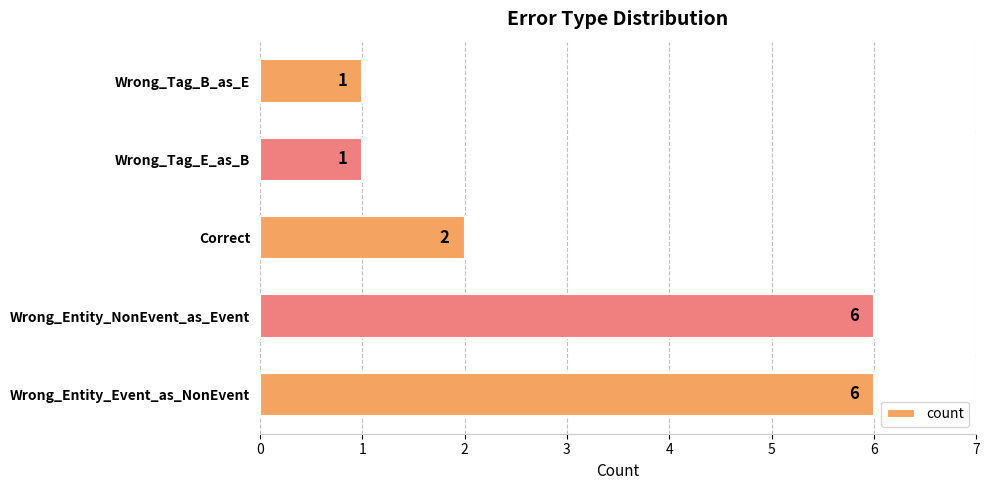

Is it true that the value at Wrong_Entity_NonEvent_as_Event is 6?

True